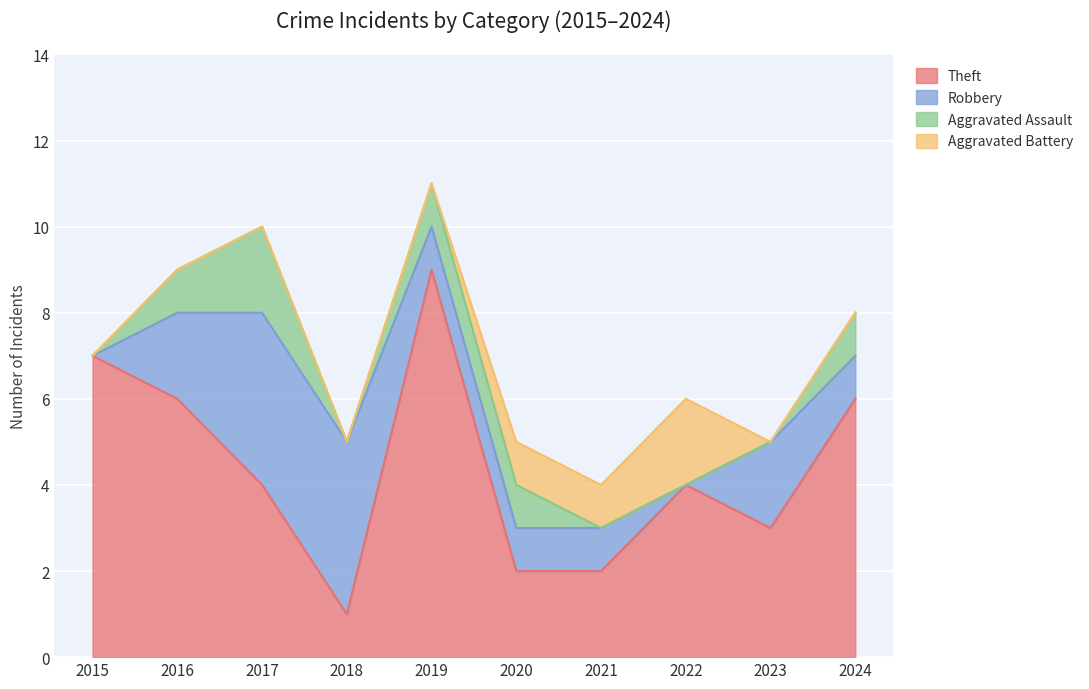

What is the value of the Aggravated Assault point at the 3rd from the left?

2